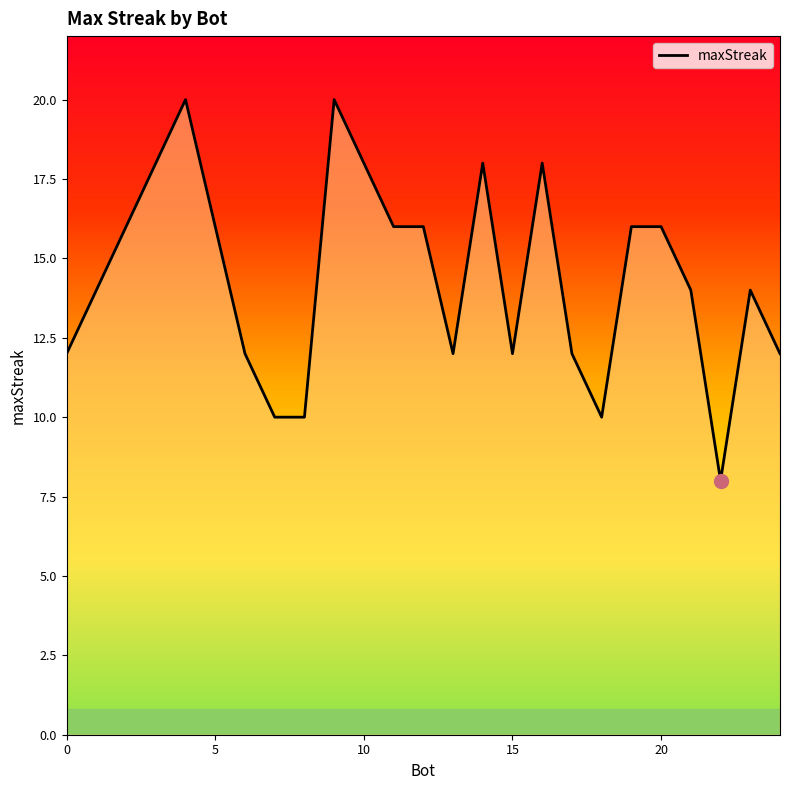

What is the difference between the maximum and minimum values?

12